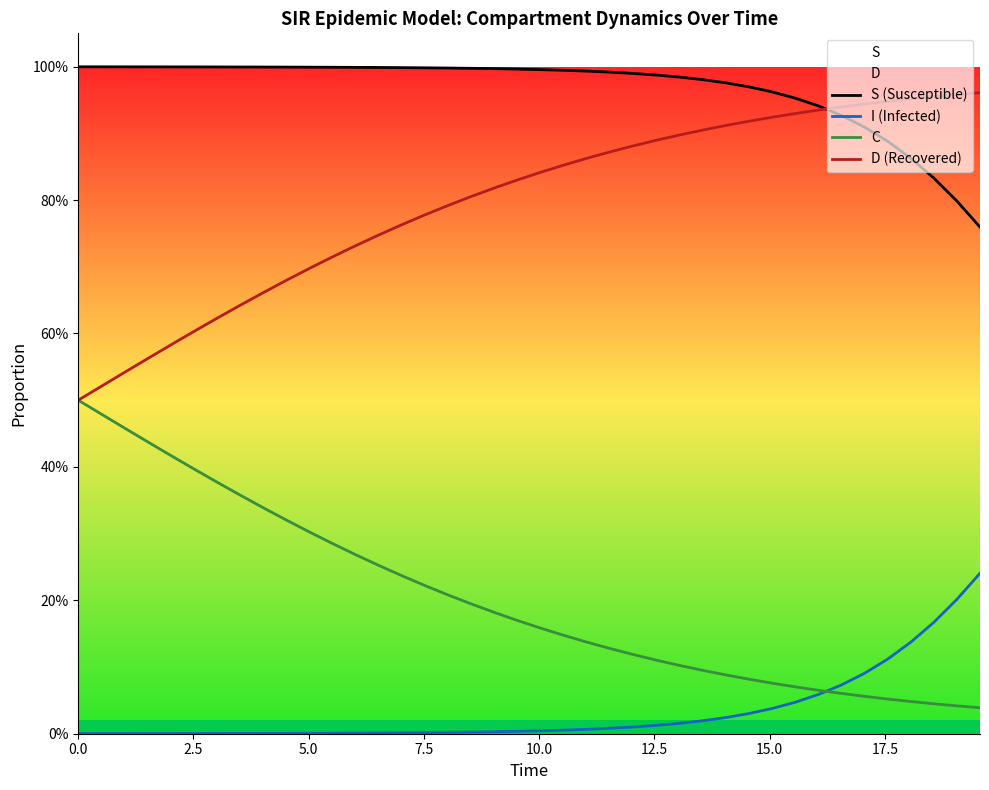

Does the chart have visible grid lines?

No